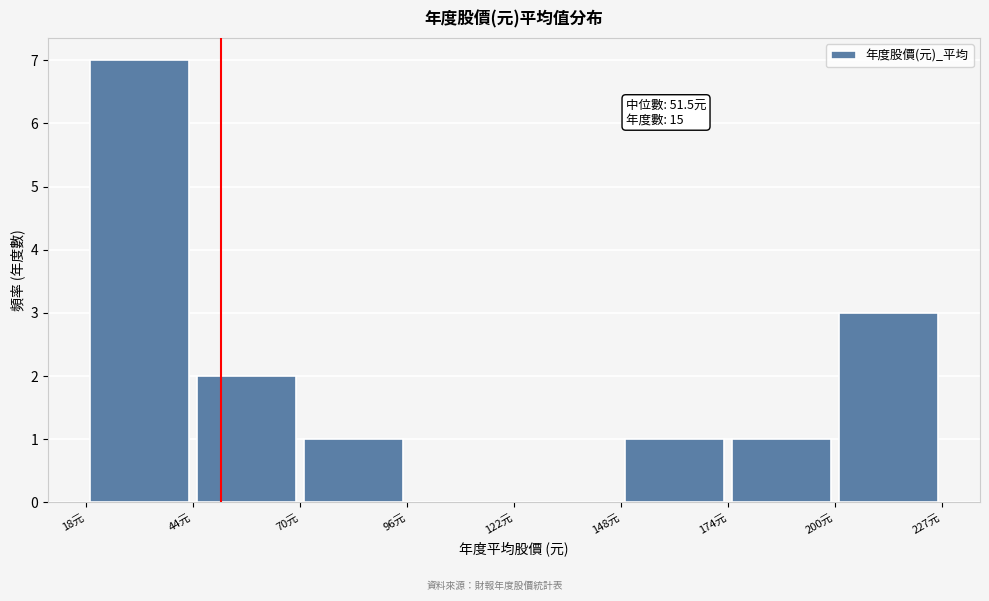

Which range on the x-axis has the tallest bar?

20 to 45